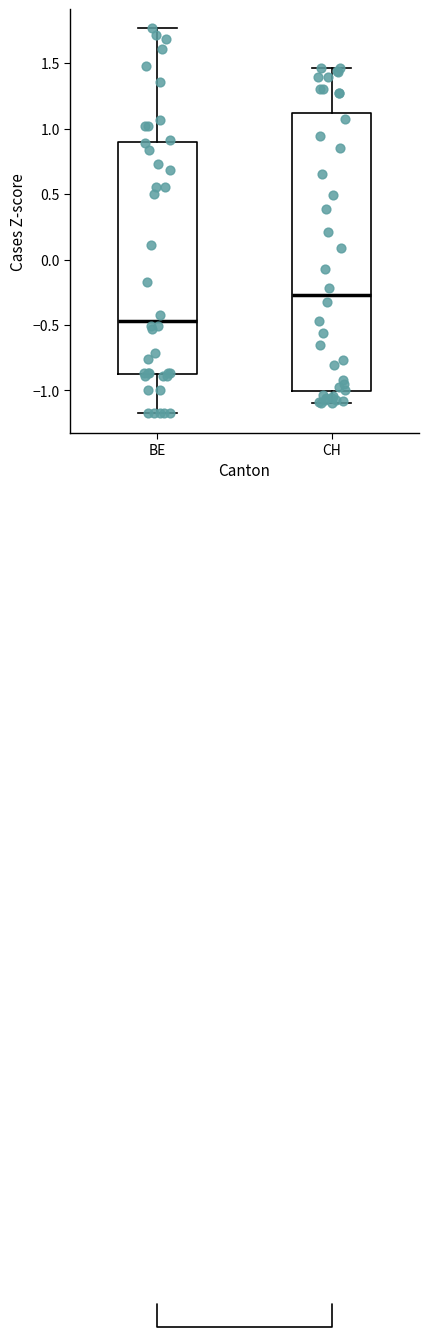

Comparing the boxes themselves (not the whiskers), which one is the tallest?

CH